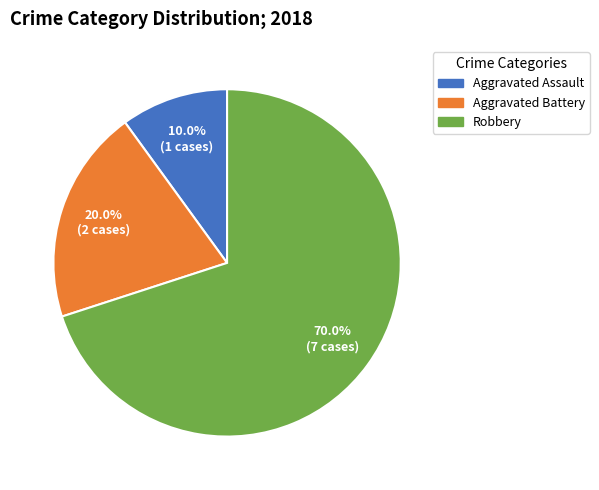

What percentage do Aggravated Assault and Robbery together represent?

80.0%